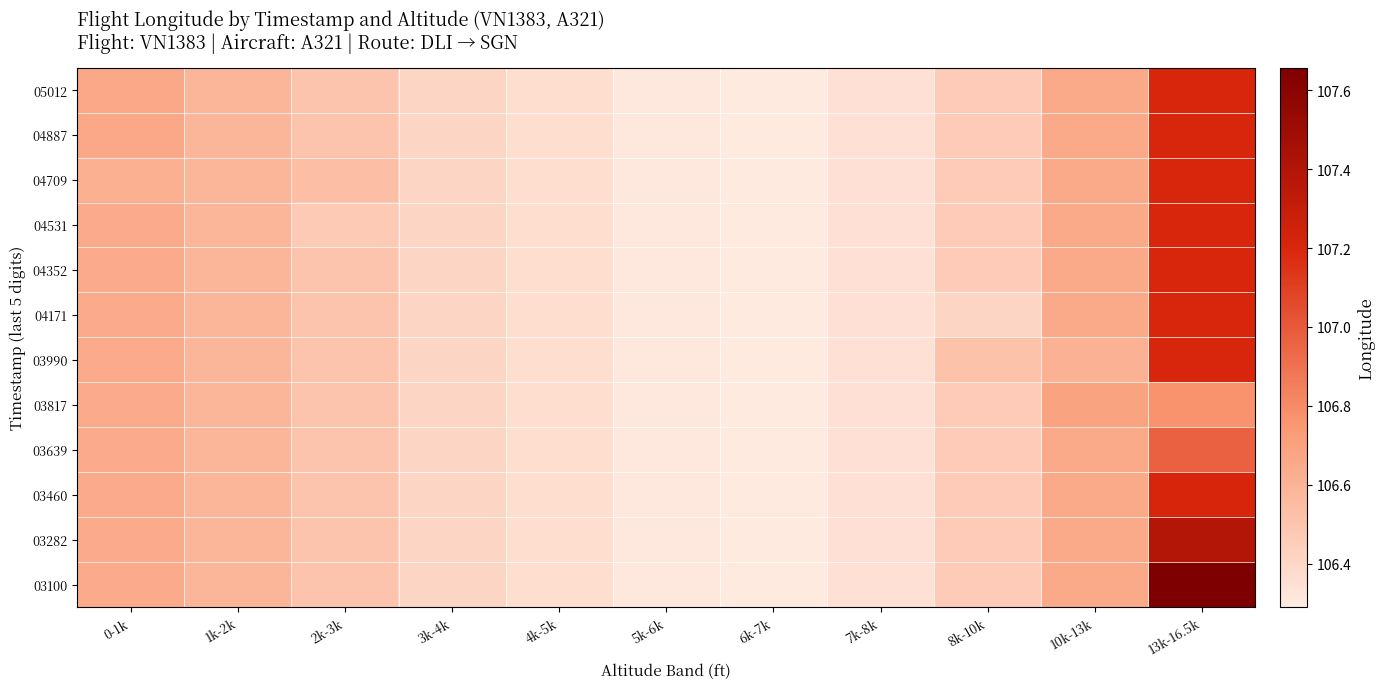

At which category is the sum across all series the highest?

13k-16.5k